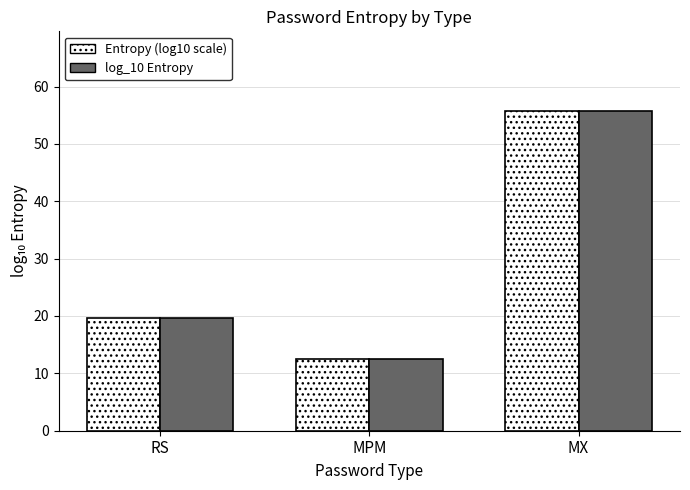

Rank the categories by Entropy (log10 scale) value from highest to lowest.

MX, RS, MPM